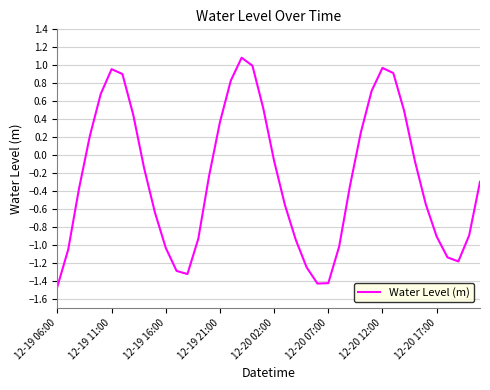

What is the difference between the maximum and minimum values?

2.5